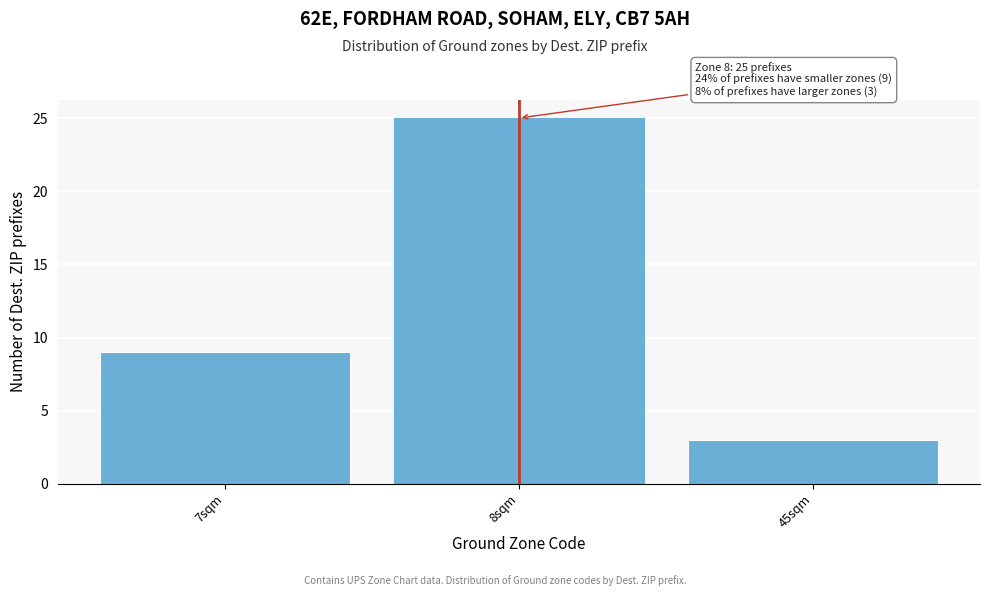

Reading right to left, what are all the values shown in this chart?

3	25	9